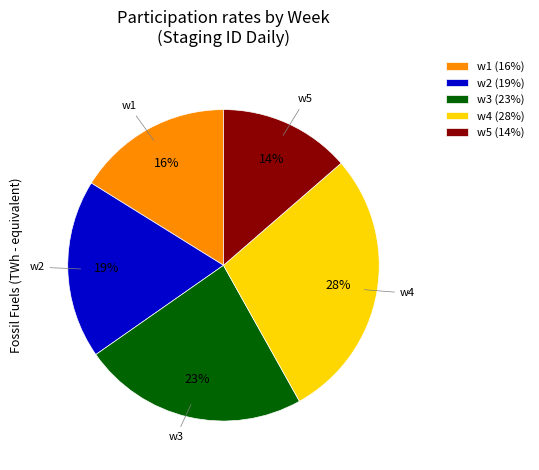

What percentage is the w3 slice, to the nearest percent?

23%